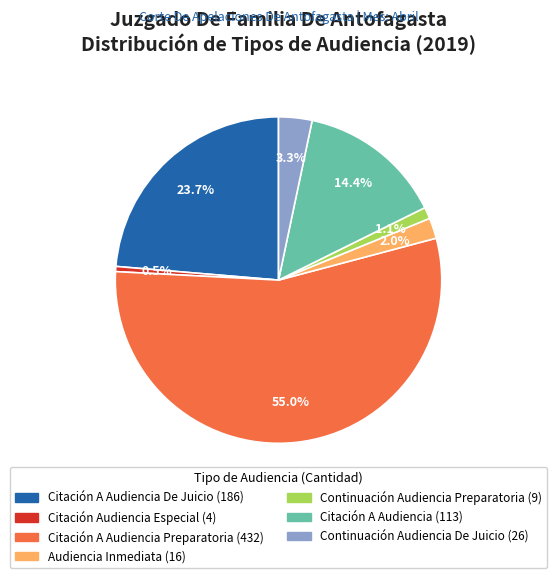

How many segments does this pie chart have?

7